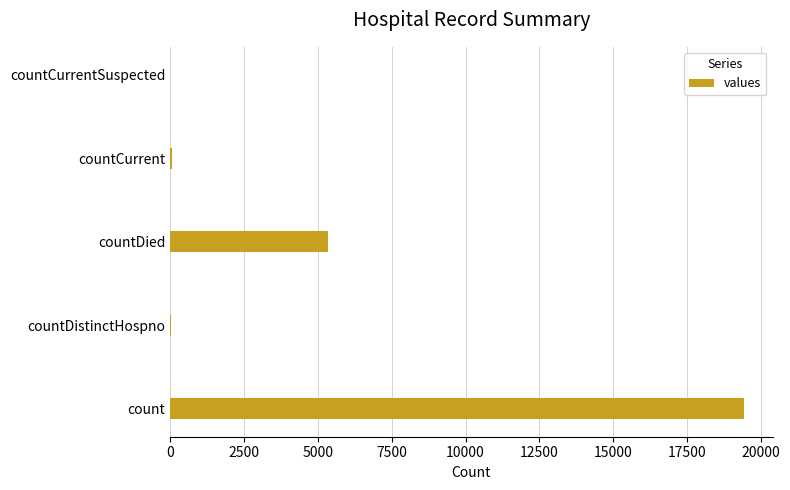

Between countDied and countCurrentSuspected, which is larger?

countDied